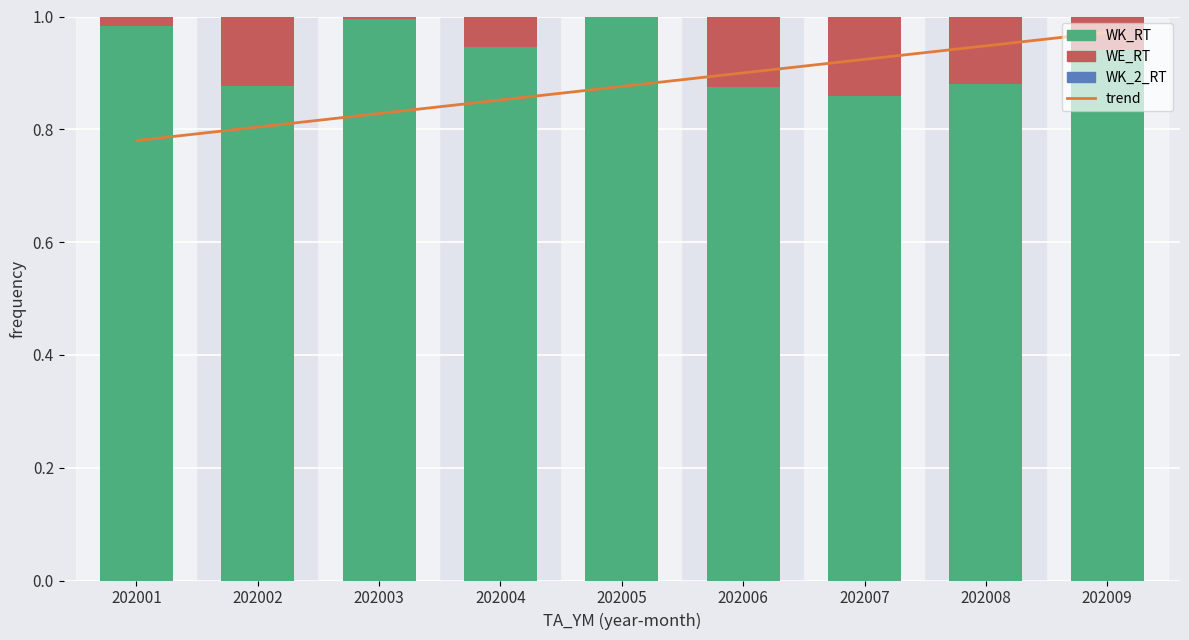

What is the value of the trend bar at the 5th from the left?

0.9